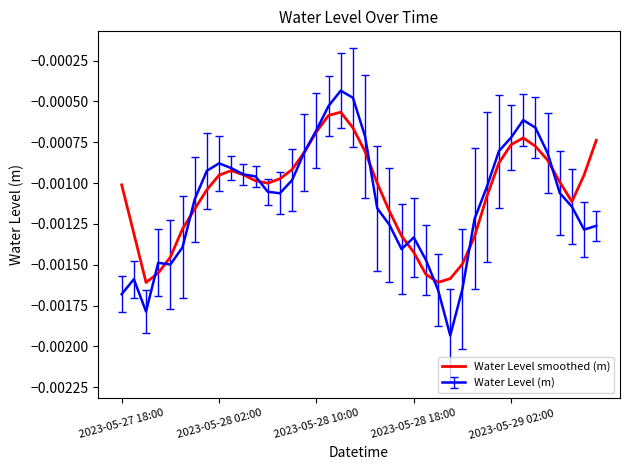

Which series has the widest spread of values?

Water Level (m)